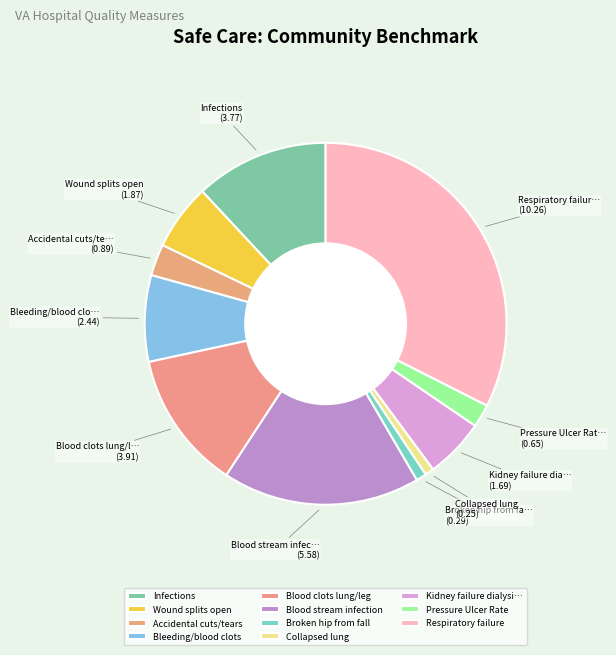

How many slices are in this pie chart?

11